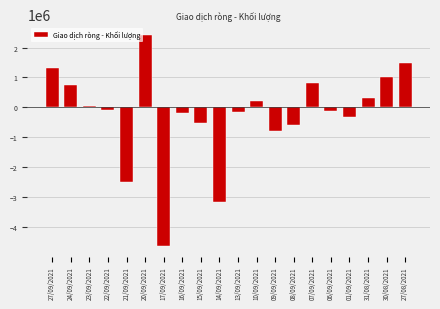

What is the average value?

-238005